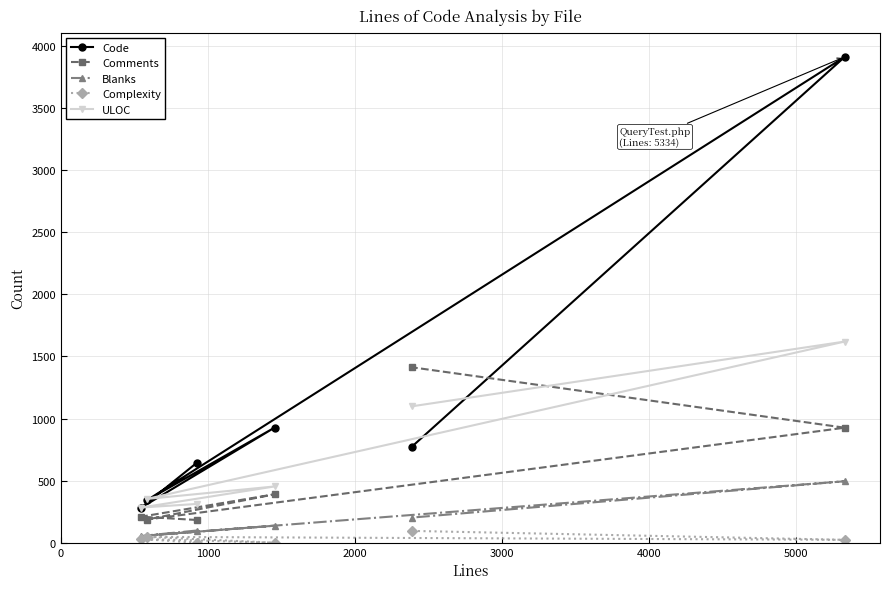

Which series has the largest total across all categories?

Code